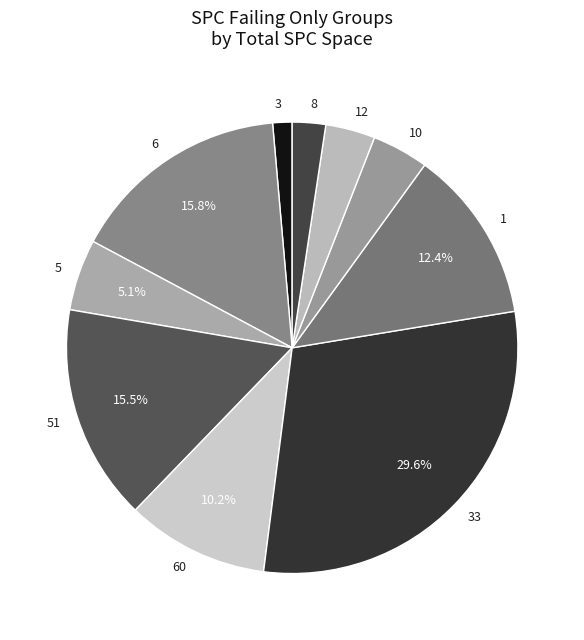

To the nearest percent, what is the average slice percentage?

10%